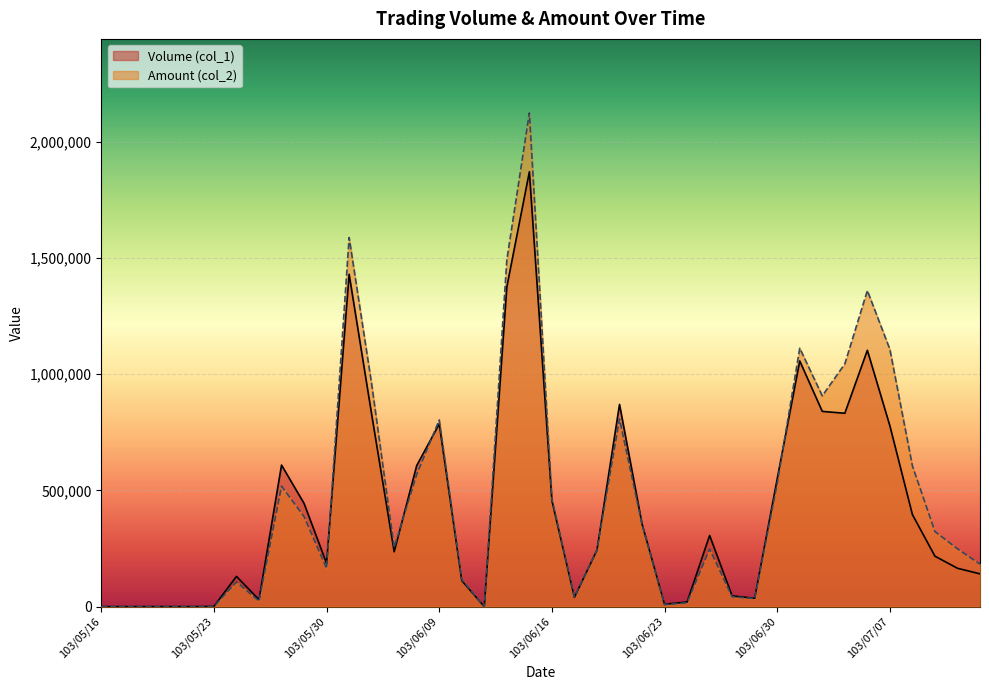

Where do Volume (col_1) and Amount (col_2) first cross each other?

103/05/30 and 103/06/03